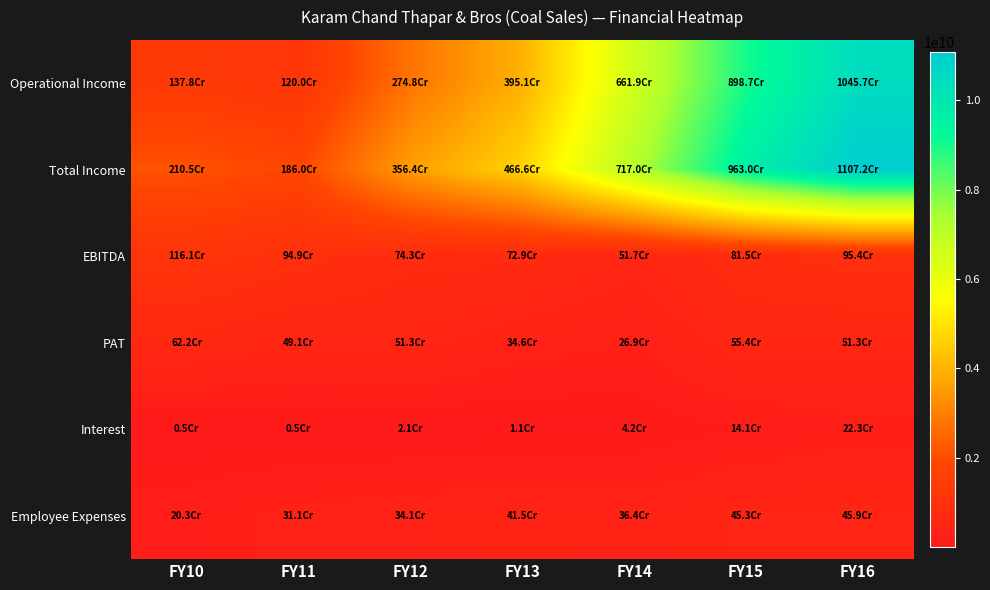

How many series are shown in this chart?

6